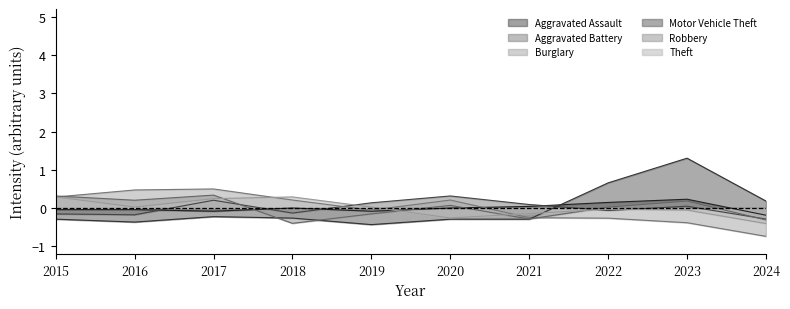

List the series in order of their peak value, highest first.

Motor Vehicle Theft, Burglary, Robbery, Aggravated Battery, Theft, Aggravated Assault